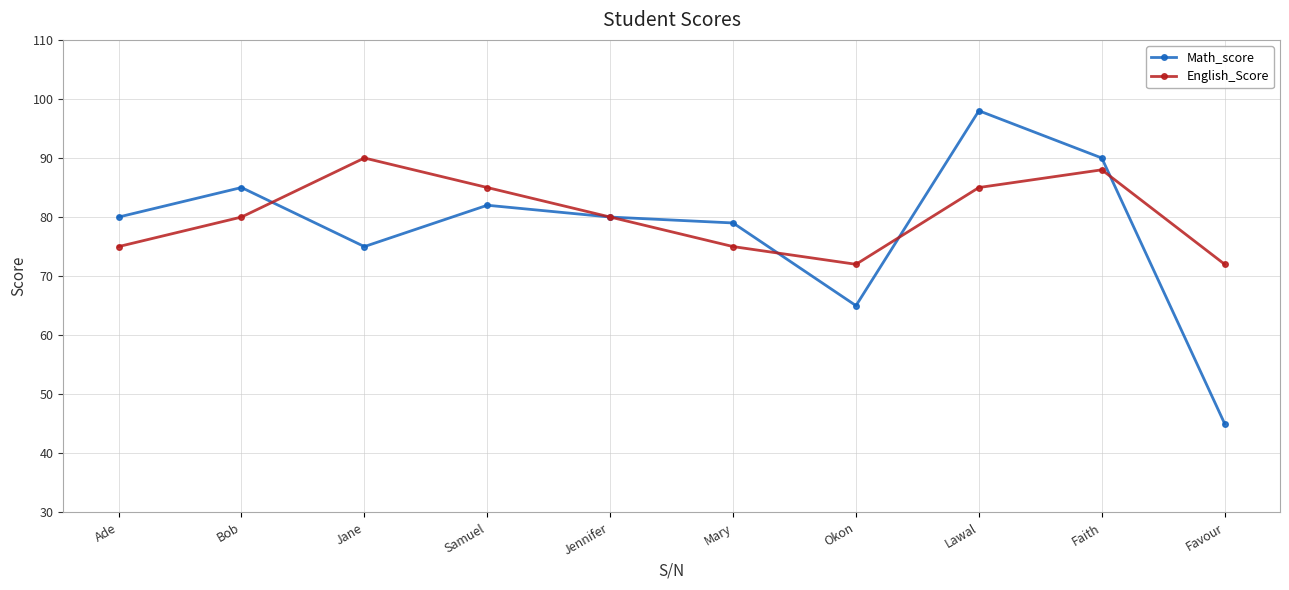

What is the label of the 5th point from the left?

Jennifer